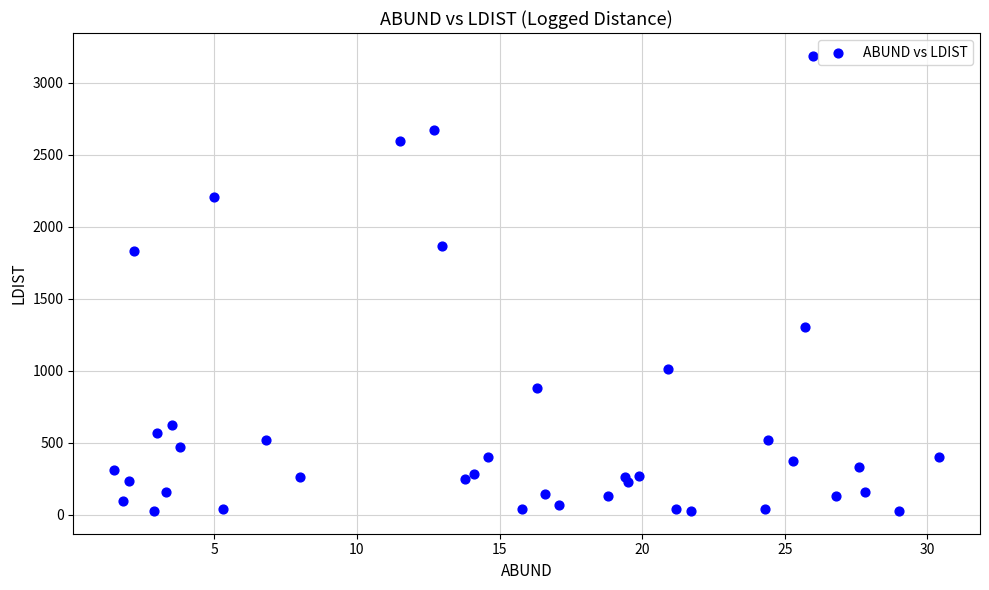

What Y value in the scatter plot is closest to 1607?

1829